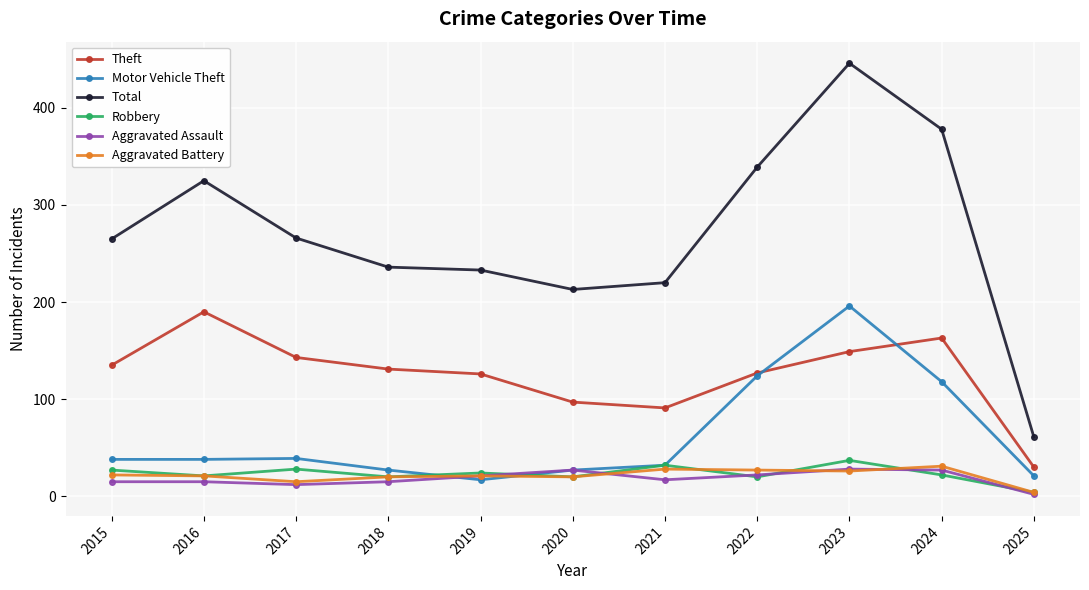

Read the Total value at 2021, to the nearest 5.

220